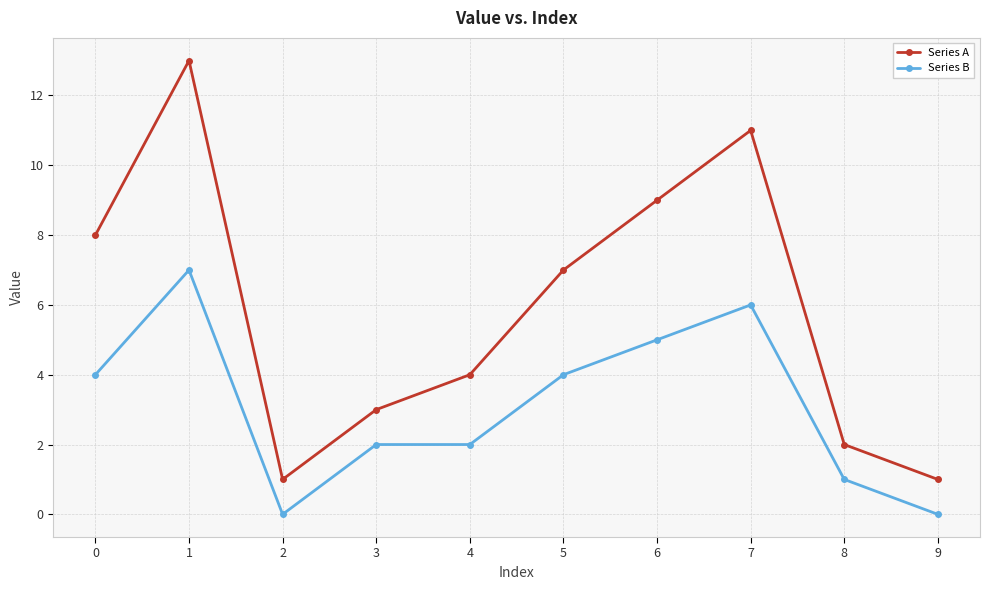

Reading right to left, extract all data points from this chart.

Series A: 1	2	11	9	7	4	3	1	13	8
Series B: 0	1	6	5	4	2	2	0	7	4